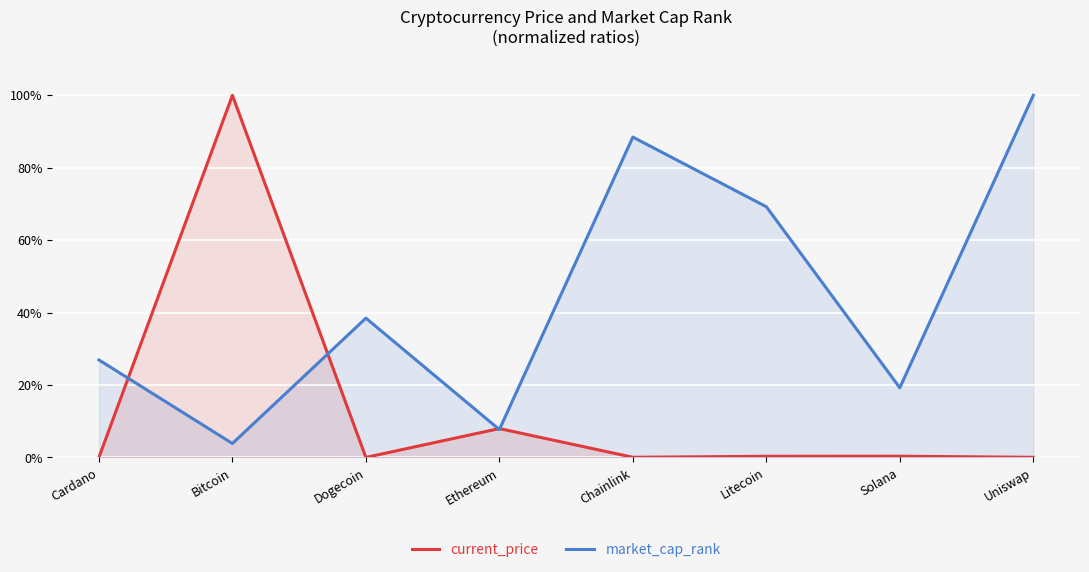

The value of current_price at Solana is 0.0. True or false?

False